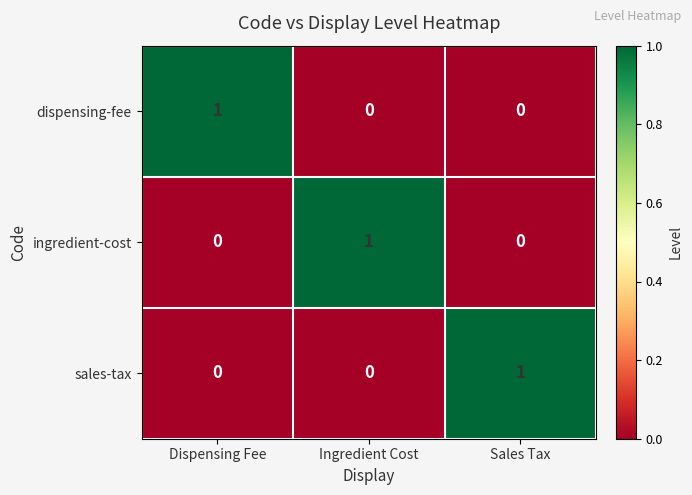

Is it true that ingredient-cost equals 0 at Sales Tax?

True